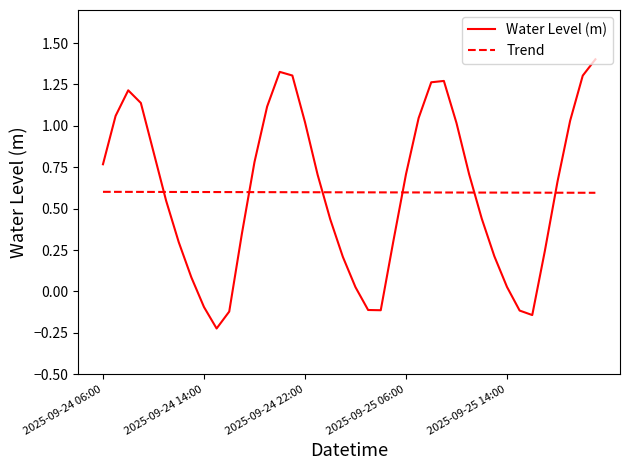

What are all the series names shown in the legend?

Water Level (m), Trend